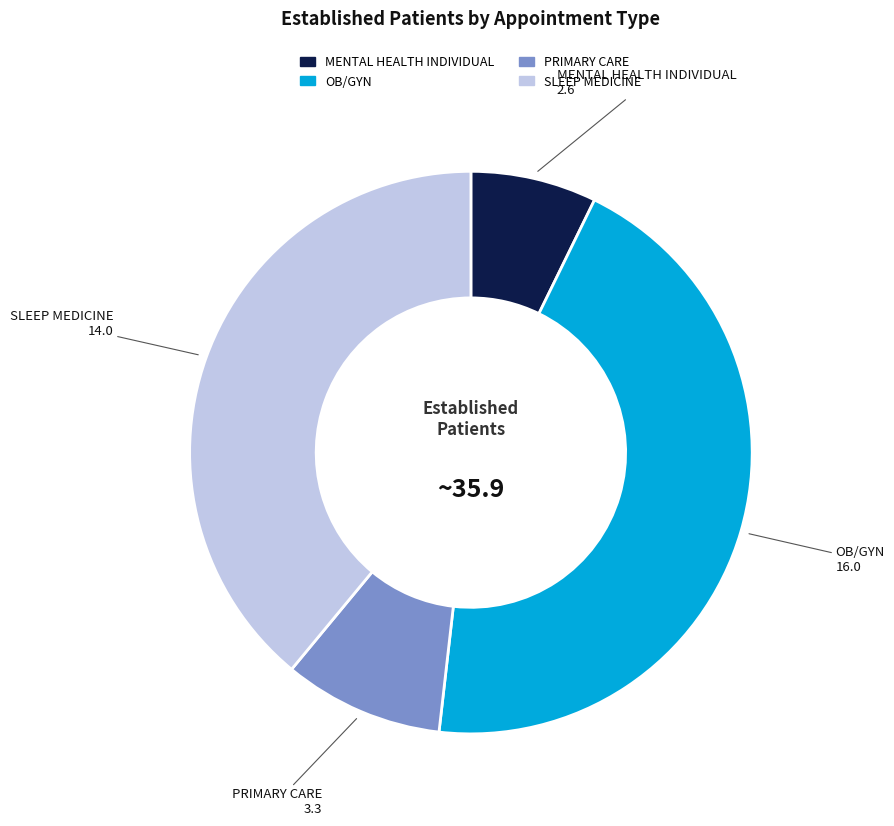

Count the number of slices in the pie.

4